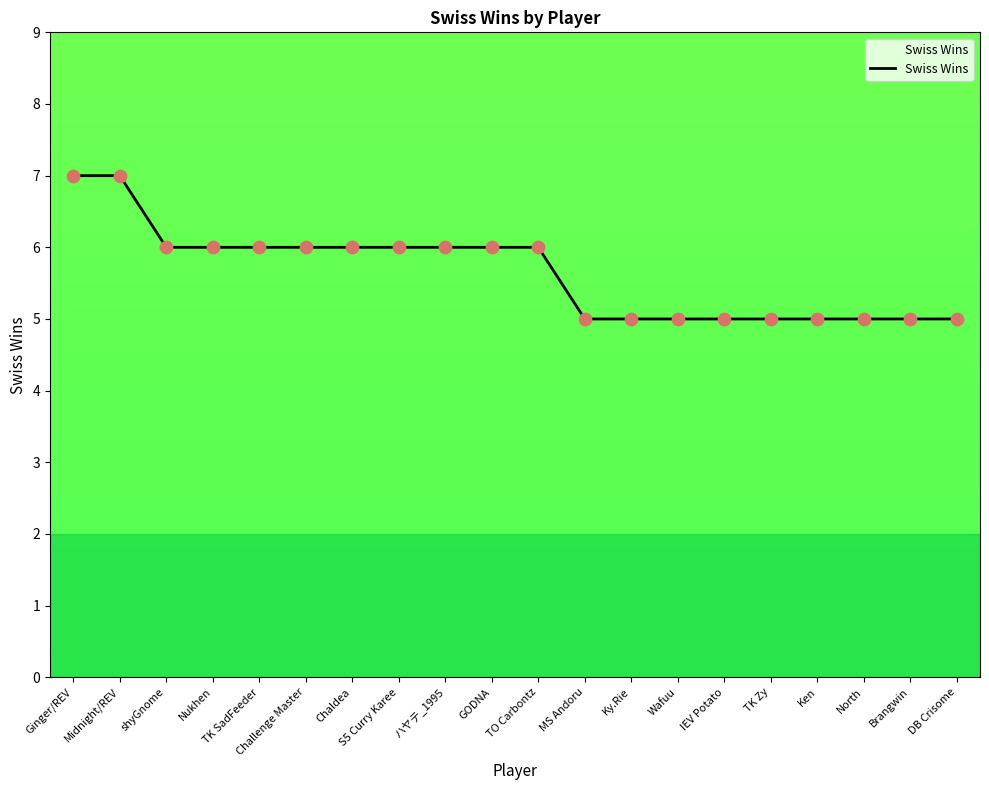

What is the change in value from Midnight/REV to S5 Curry Karee?

-1